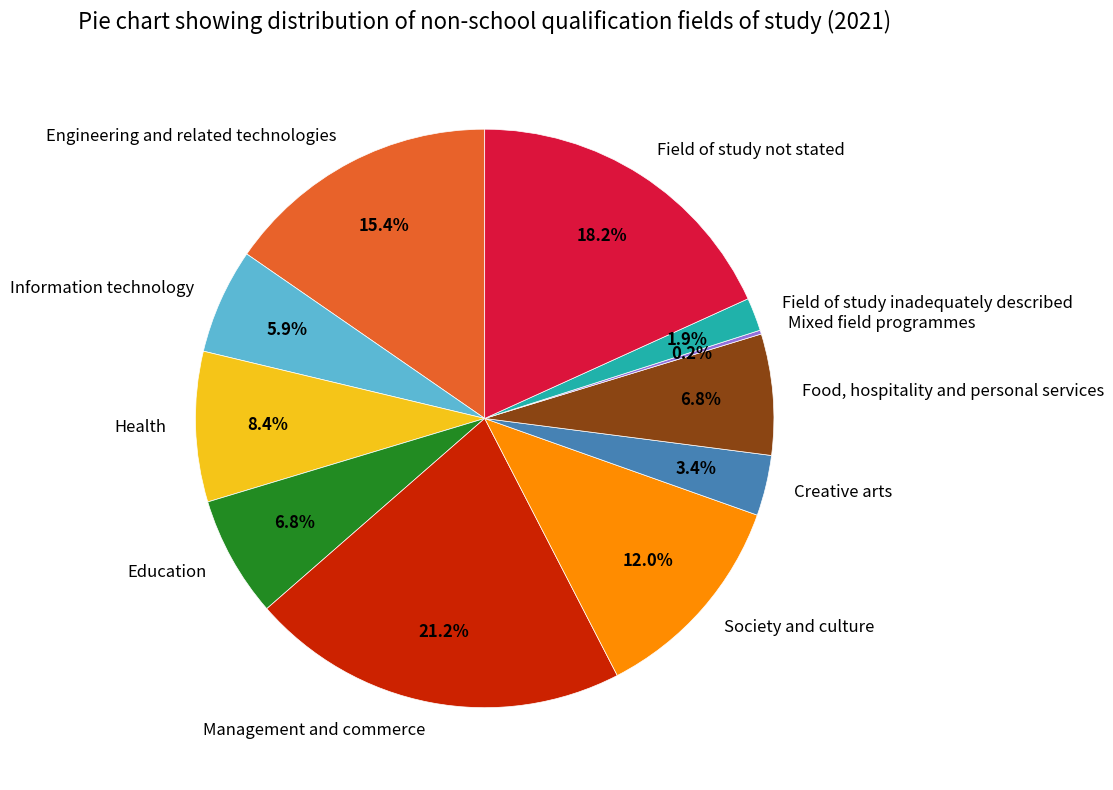

To the nearest percent, what is the average slice percentage?

9%